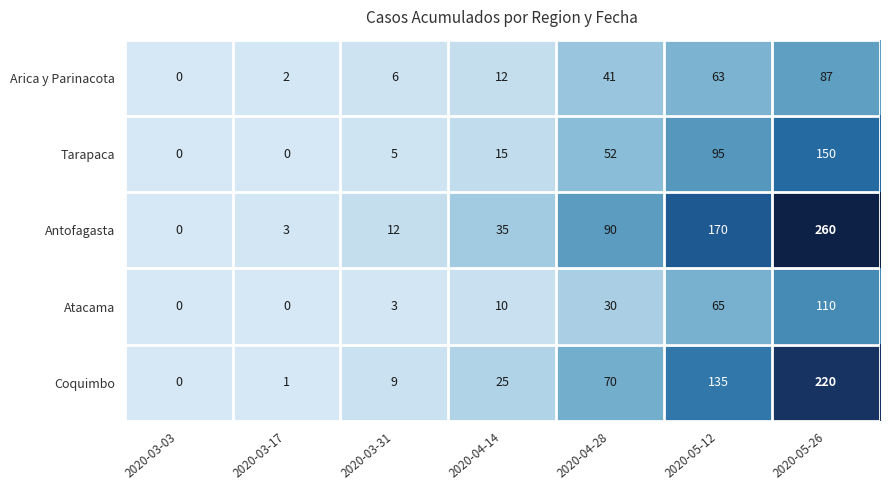

At which label does Antofagasta reach its minimum?

2020-03-03